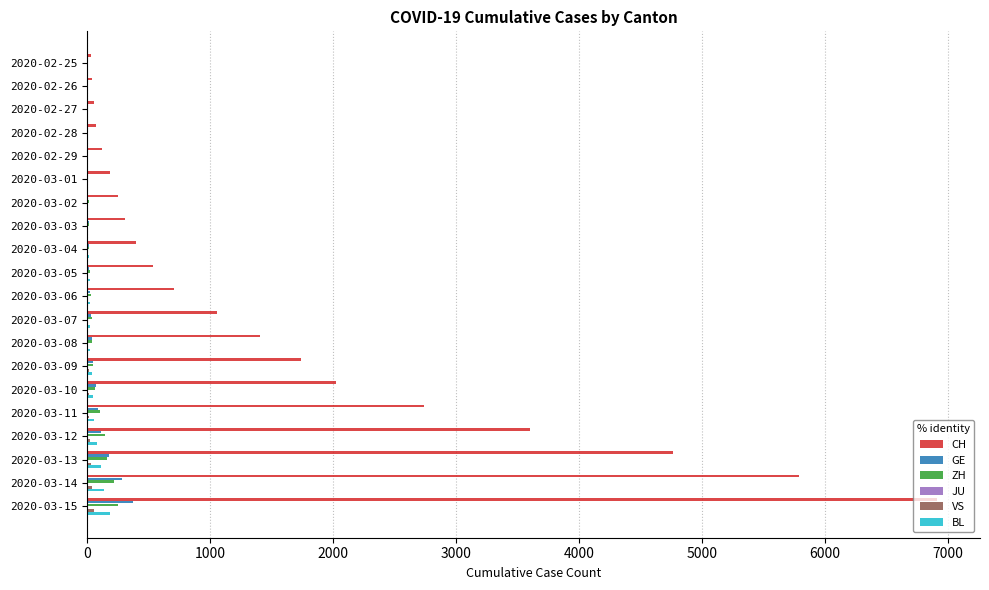

What is the greatest value displayed?

6917